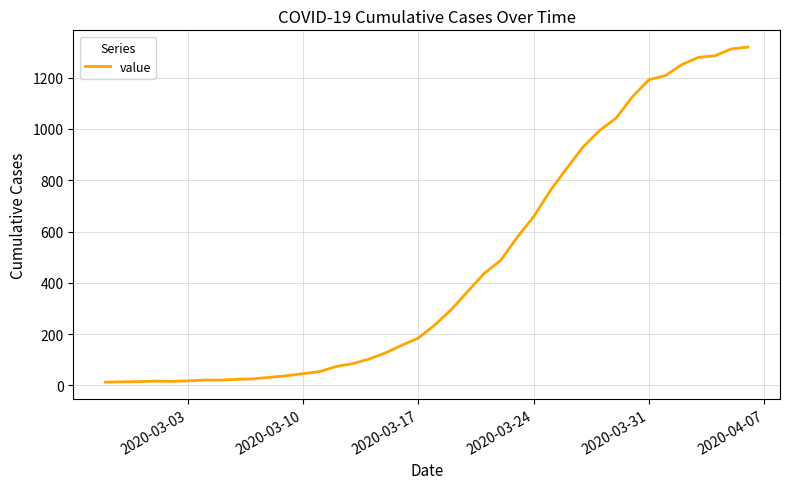

What is the average value?

467